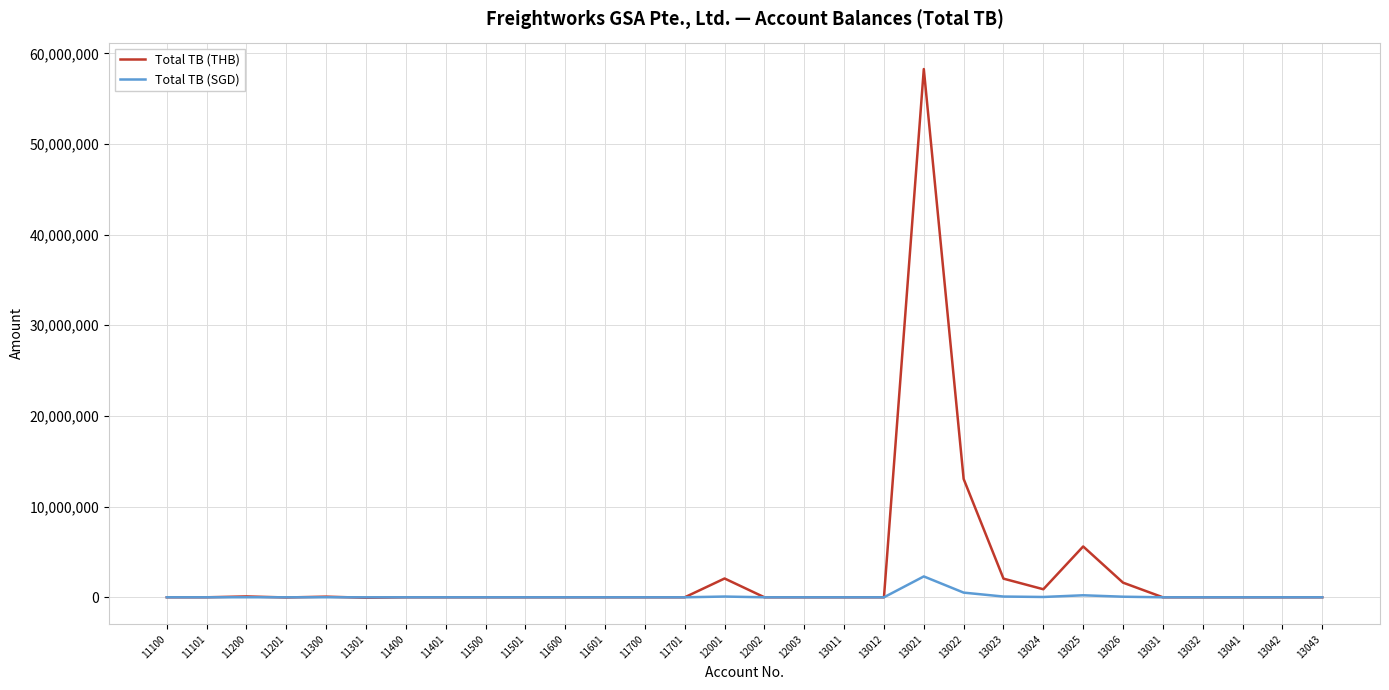

Which category has the highest value across all series?

13021